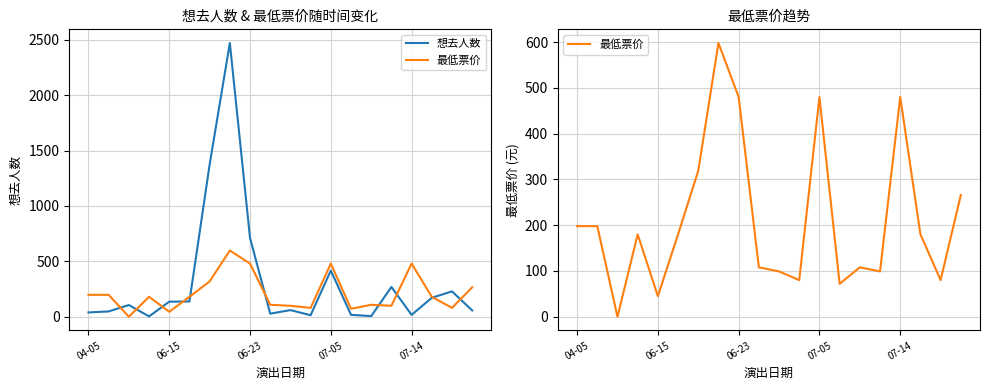

How many intersections are there between 想去人数 and 最低票价?

10